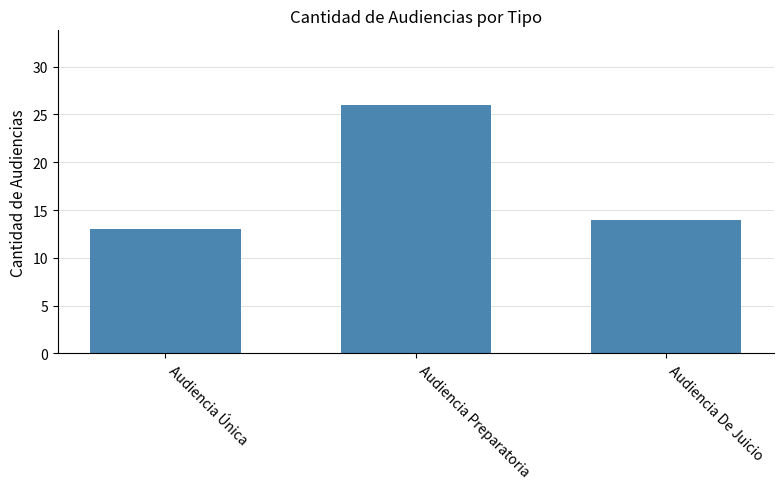

Reading left to right, list all the values displayed in this chart.

13	26	14